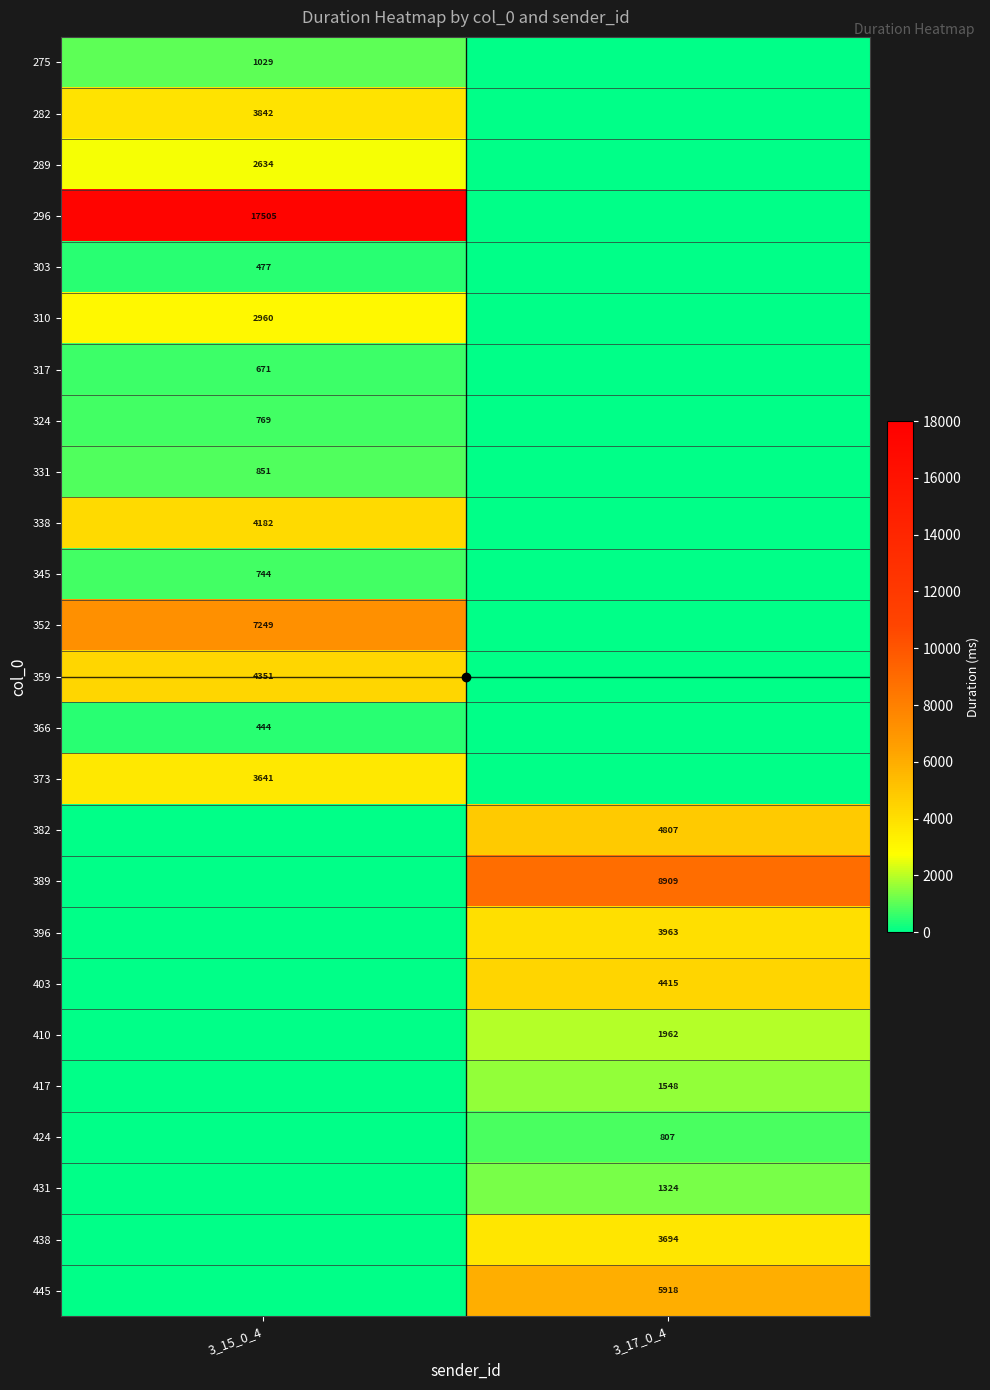

How many values in the 410 series exceed 1961?

1